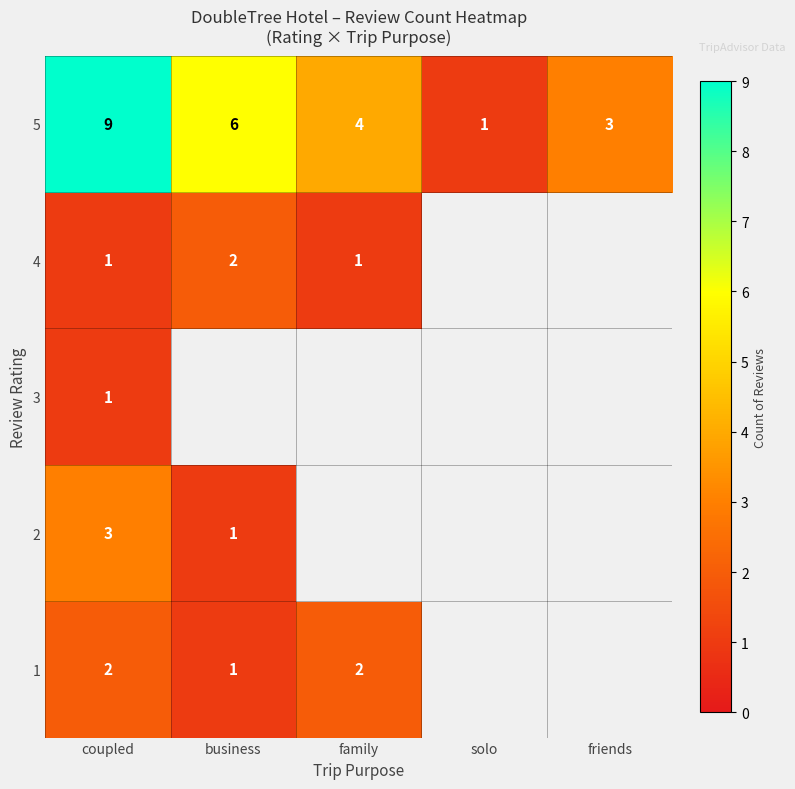

Which has a higher value, solo or family?

family